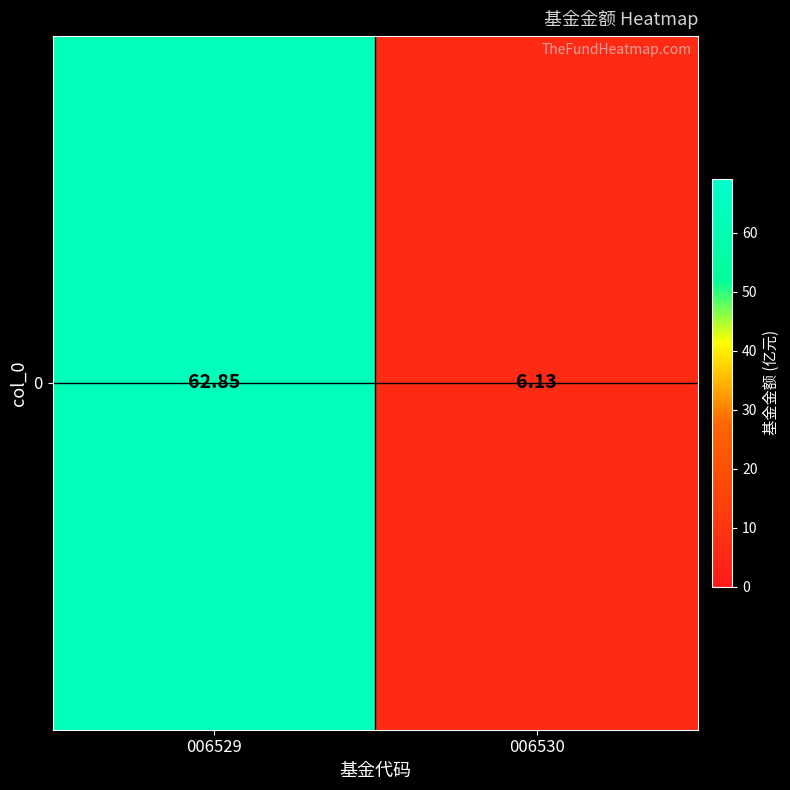

What is the average value?

34.5